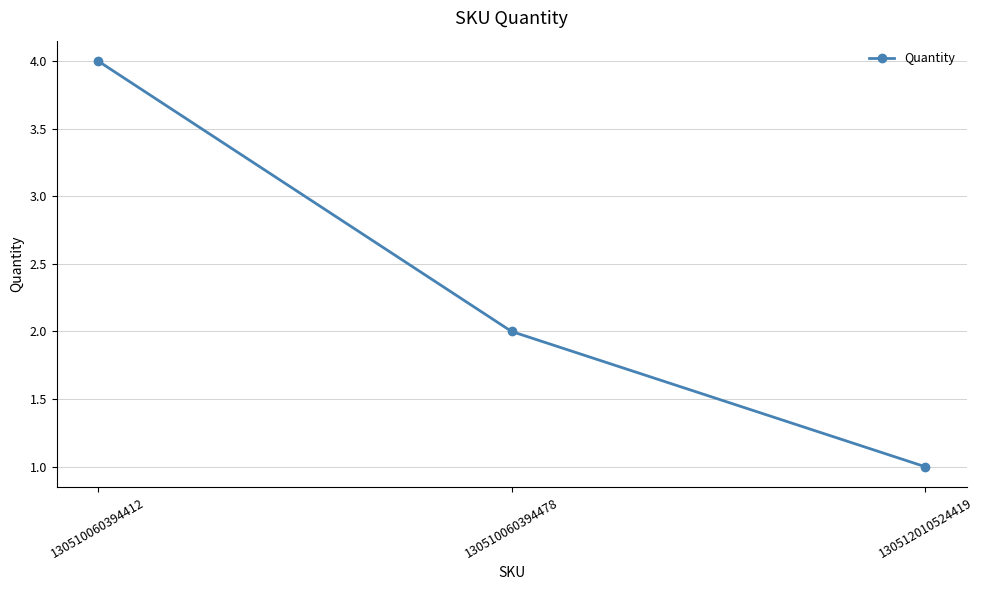

What is the value of the 3rd point from the left?

1